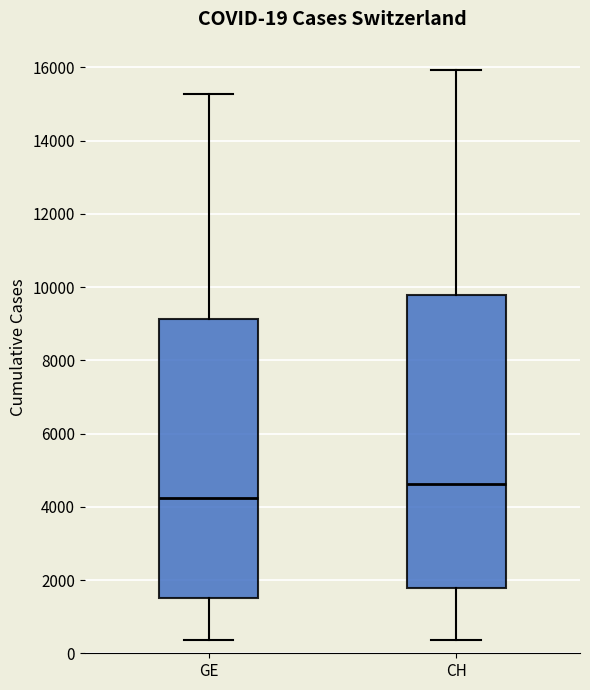

Which box is the tallest, from its lower edge to its upper edge?

CH